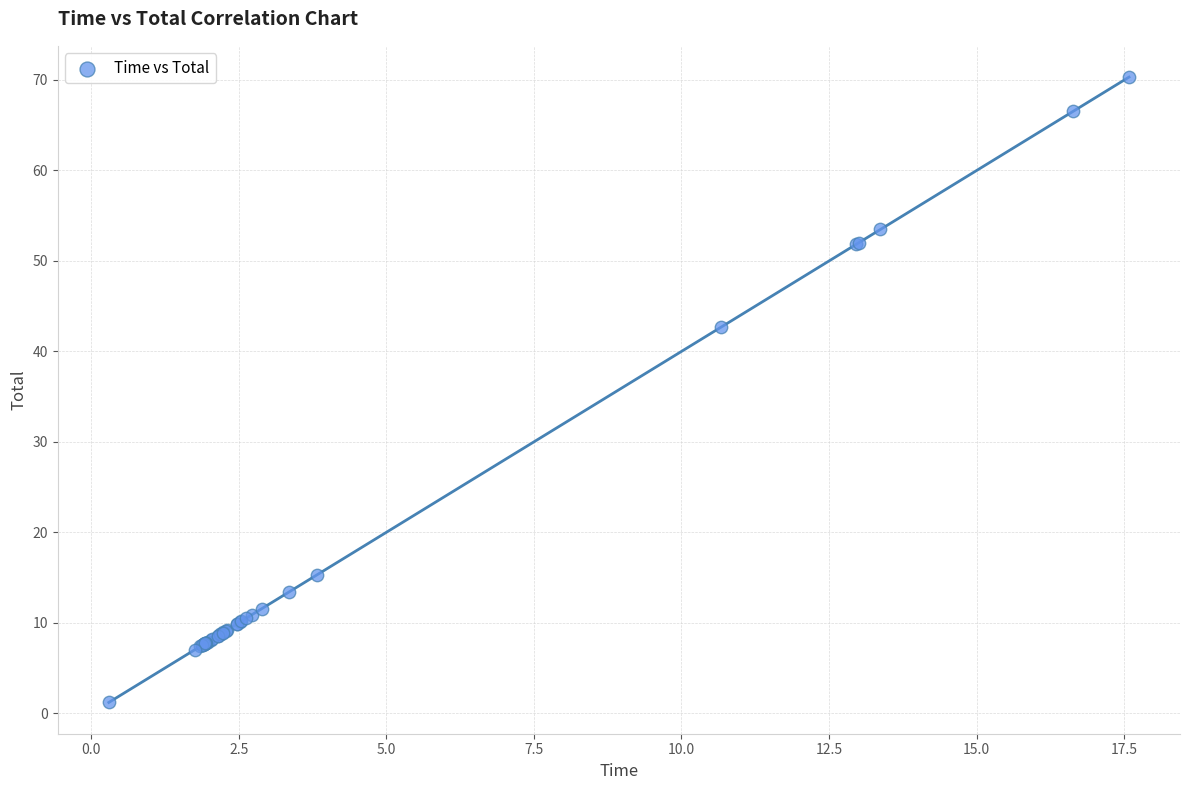

What Y value in the scatter plot is closest to 35?

42.7